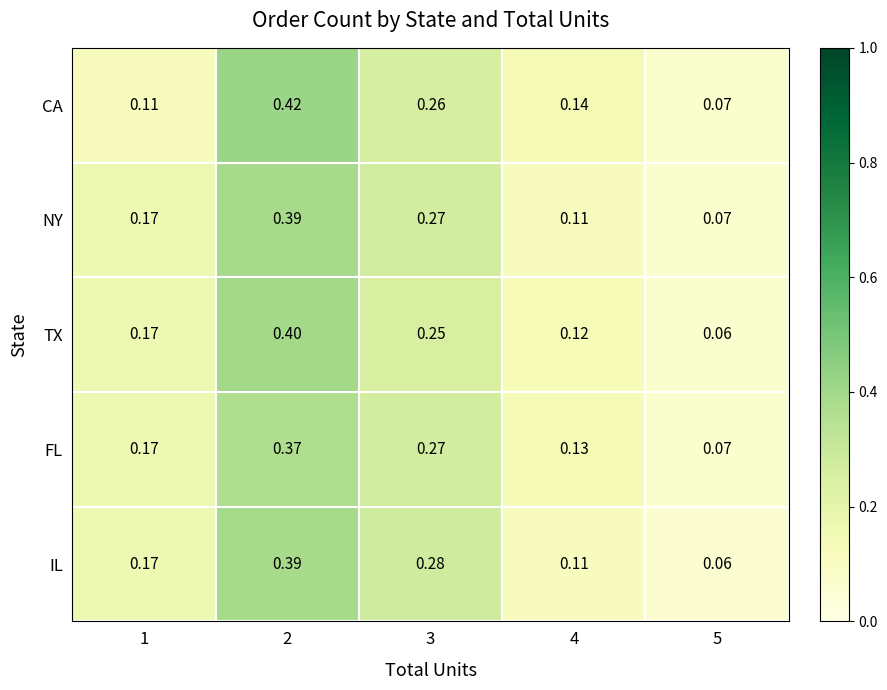

Which series changed the most between 2 and 3?

CA